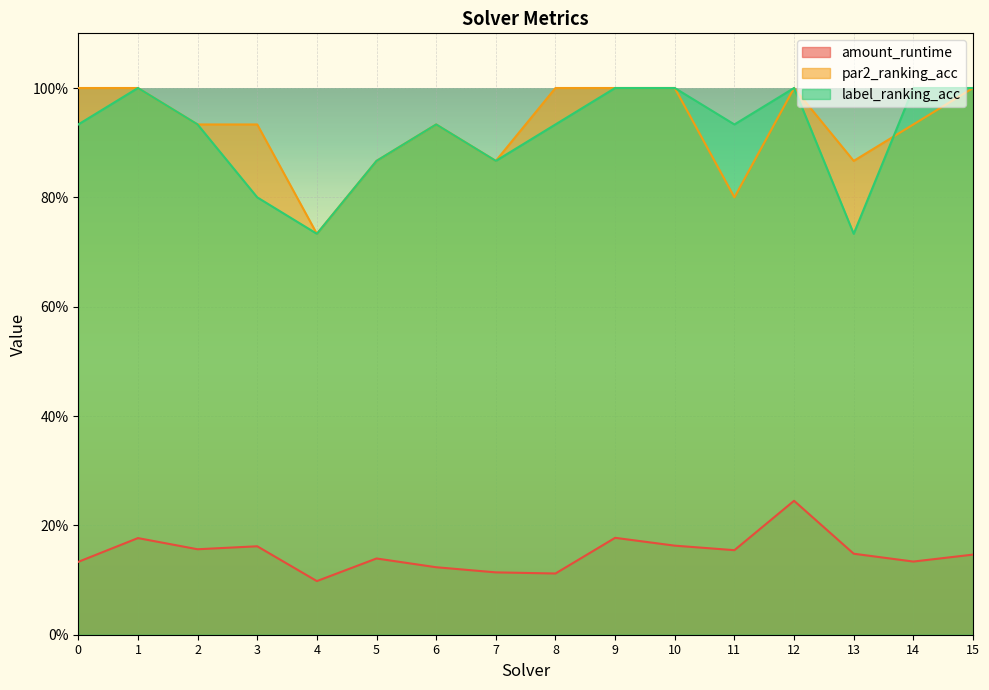

What are all the series names shown in the legend?

amount_runtime, par2_ranking_acc, label_ranking_acc